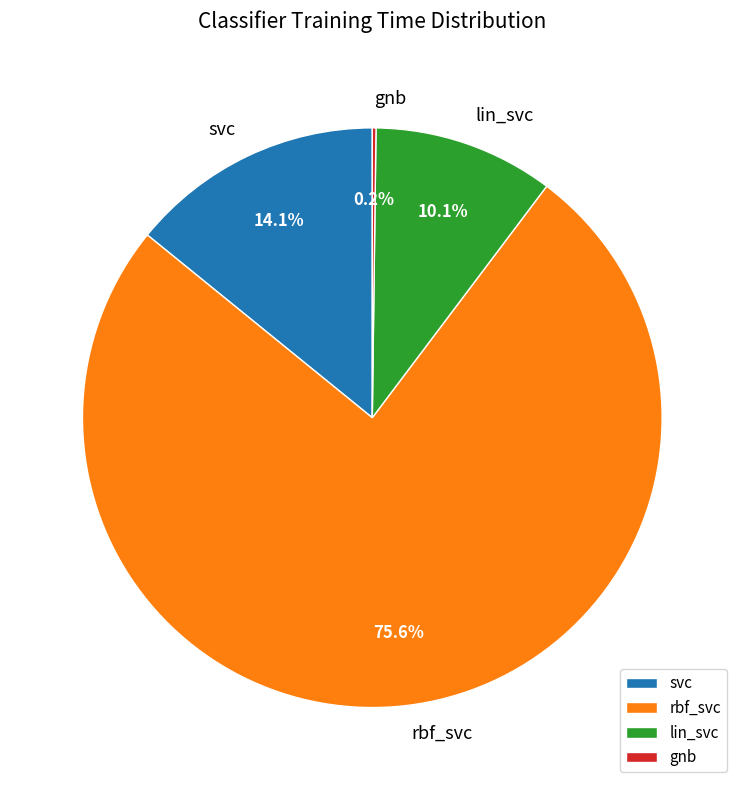

Does rbf_svc represent more than half of the total?

Yes